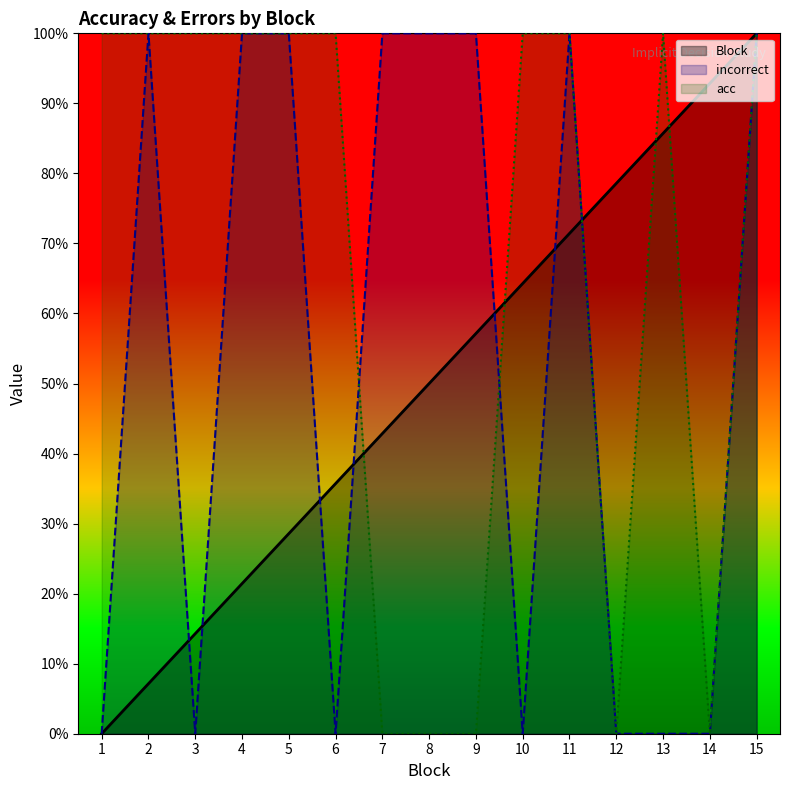

What is the value of the Block point at the 9th from the left?

0.6